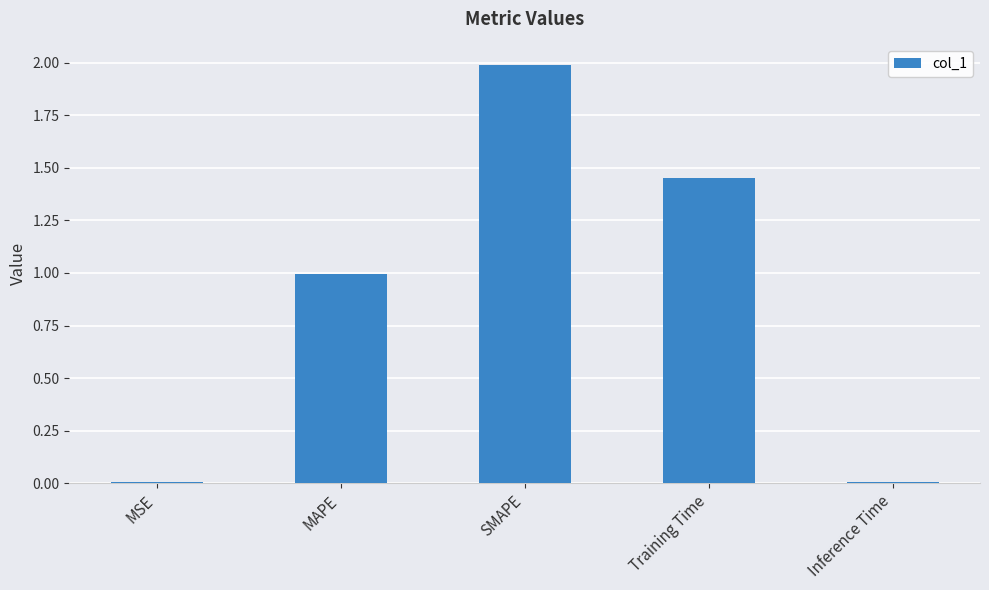

True or false: the data shows 0.0 at MSE.

True